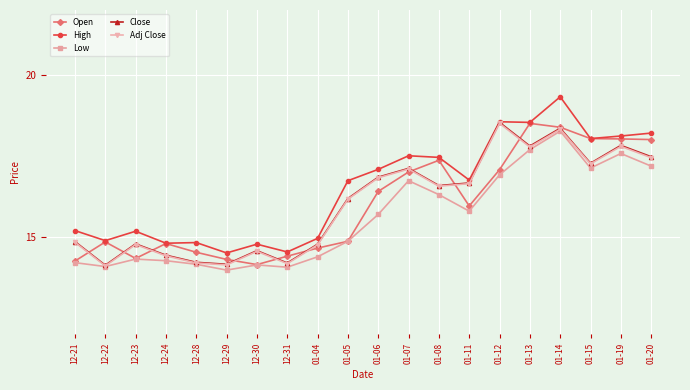

At which category does Adj Close reach its first local valley?

12-22